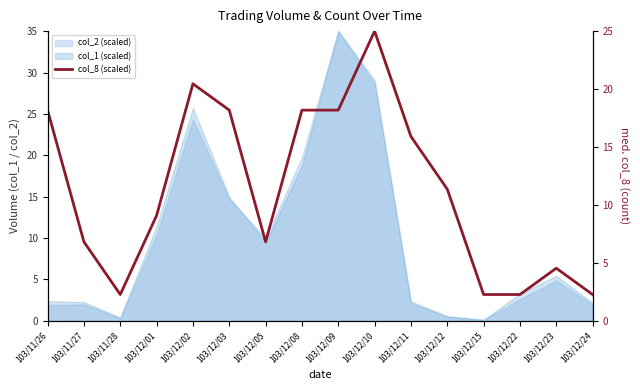

True or false: the data has more than 0 interior local peaks.

True